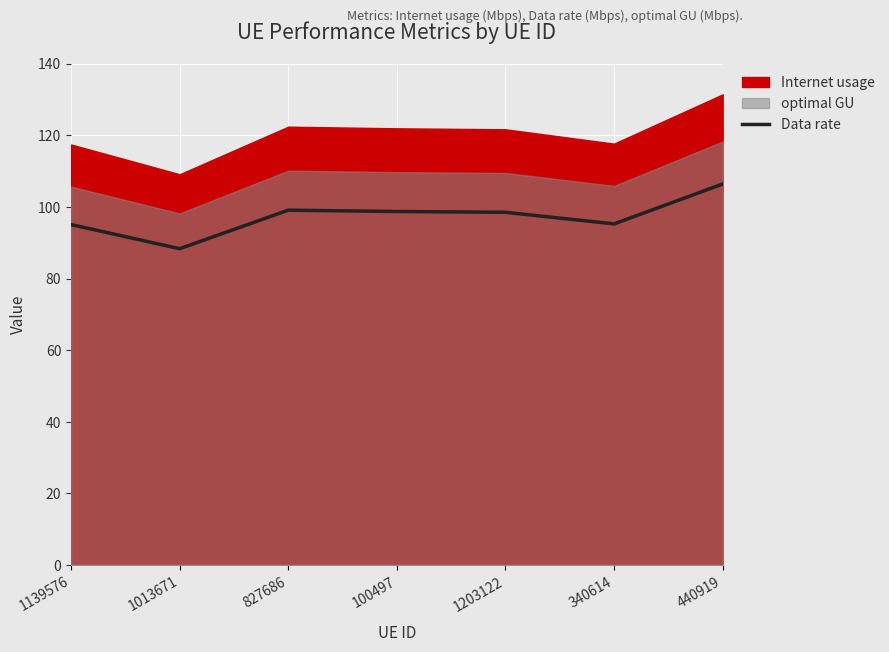

List the labels in order of value, smallest first.

1013671, 1139576, 340614, 1203122, 100497, 827686, 440919